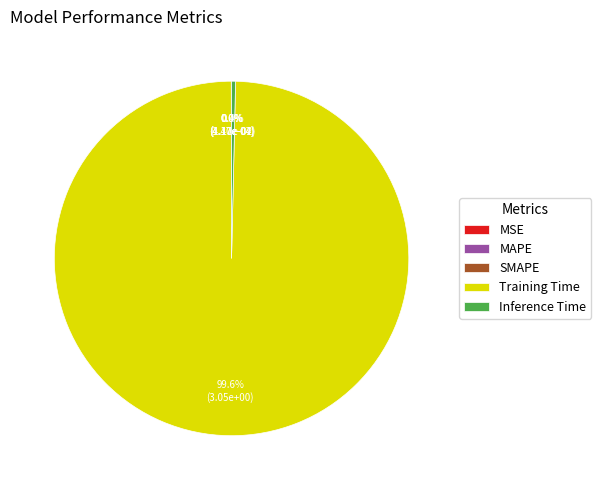

Which slice is the largest?

Training Time